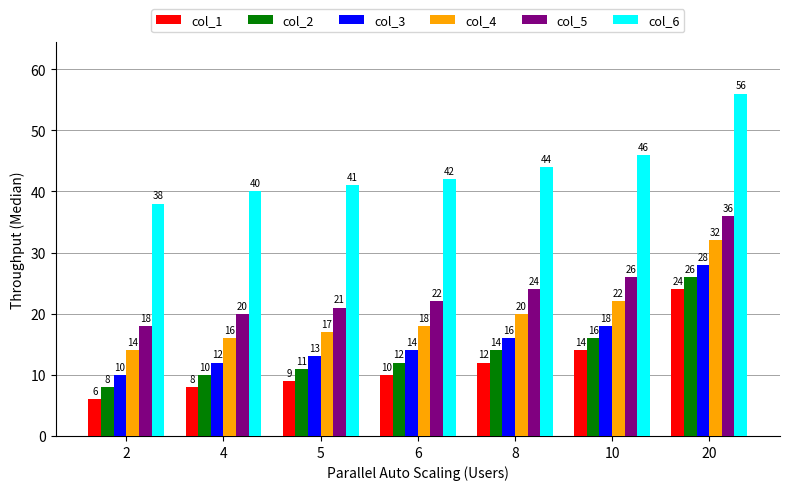

What is the difference between the highest and lowest values at 10?

32